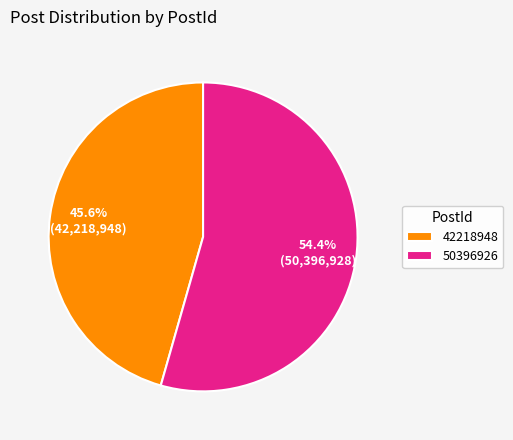

To the nearest percent, what is the average slice percentage?

50%